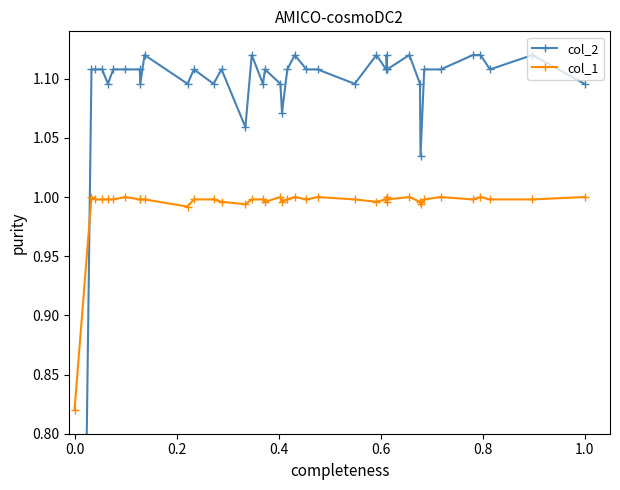

List the series in order of their peak value, lowest first.

col_1, col_2